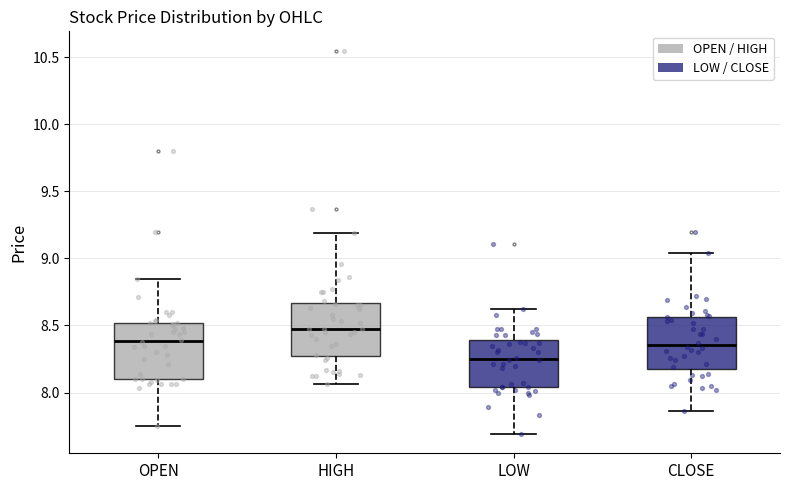

Reading left to right, transcribe this box plot: for each box, give where its median line is, the range the box spans, and where its two whiskers end, as read against the y-axis. The values are not printed on the chart, so give them approximately, as read against the axis.

OPEN: median 8.40, box 8.10 to 8.50, whiskers 7.75 to 8.85
HIGH: median 8.45, box 8.30 to 8.65, whiskers 8.05 to 9.20
LOW: median 8.25, box 8.05 to 8.40, whiskers 7.70 to 8.60
CLOSE: median 8.35, box 8.20 to 8.55, whiskers 7.85 to 9.05